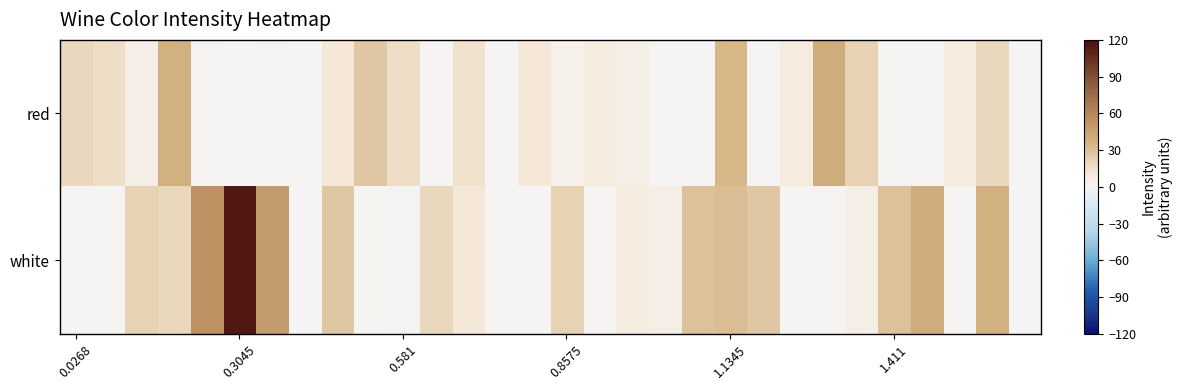

List the series in order of their peak value, lowest first.

red, white